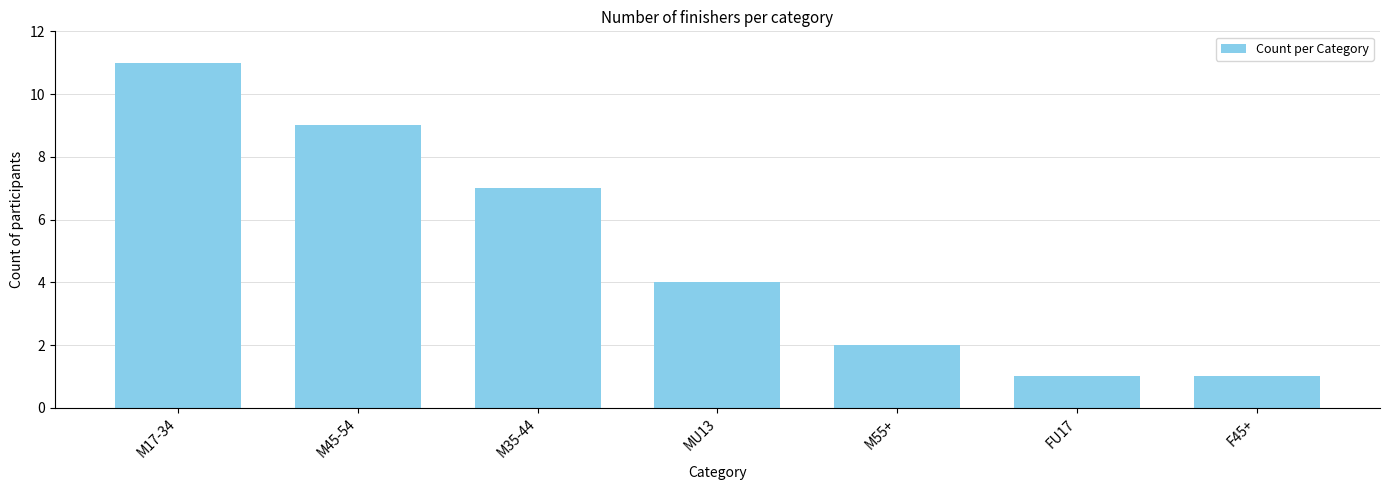

What is the ratio of the value at M55+ to the value at F45+?

2.0